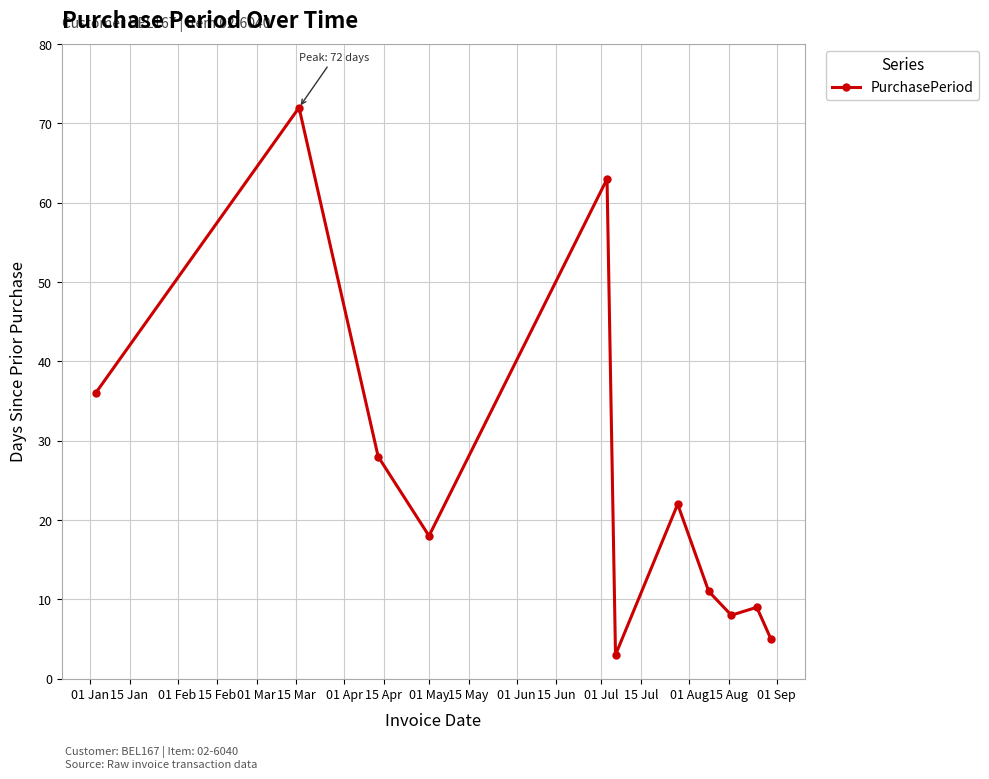

True or false: there are more than 1 points higher than both neighbors.

True